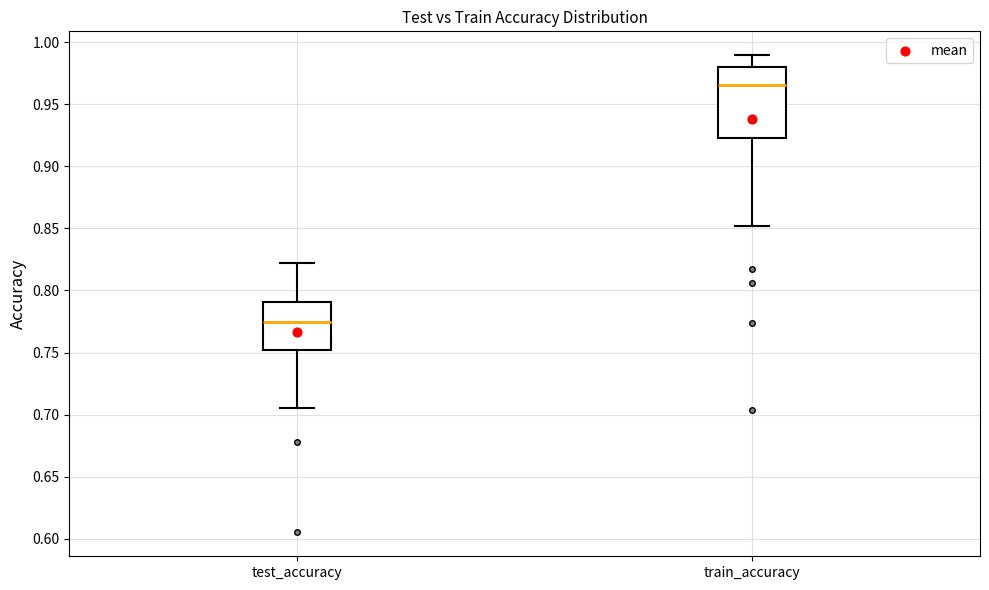

Reading left to right, read every box against the y-axis: the position of its median line, the range the box covers, and the ends of its whiskers. The values are not printed on the chart, so give them approximately, as read against the axis.

test_accuracy: median 0.775, box 0.750 to 0.790, whiskers 0.705 to 0.825
train_accuracy: median 0.965, box 0.925 to 0.980, whiskers 0.850 to 0.990